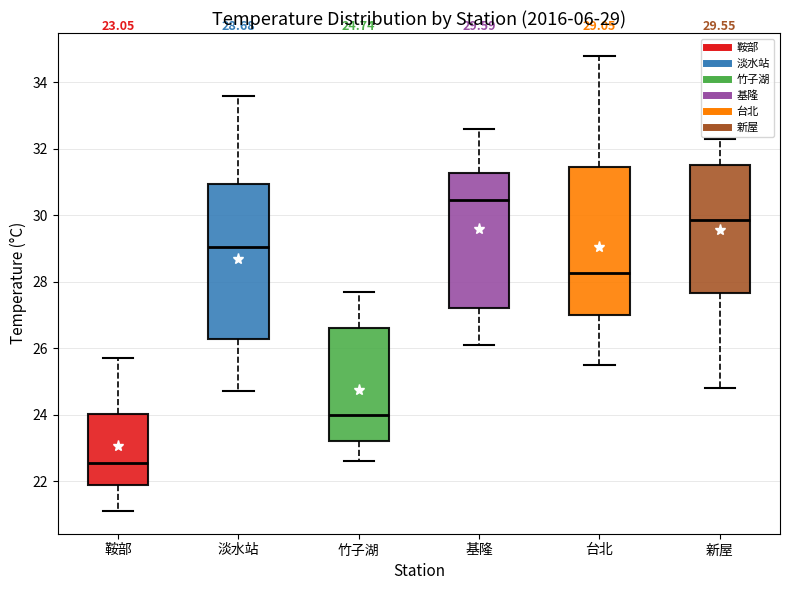

Which box has the lowest median line?

鞍部